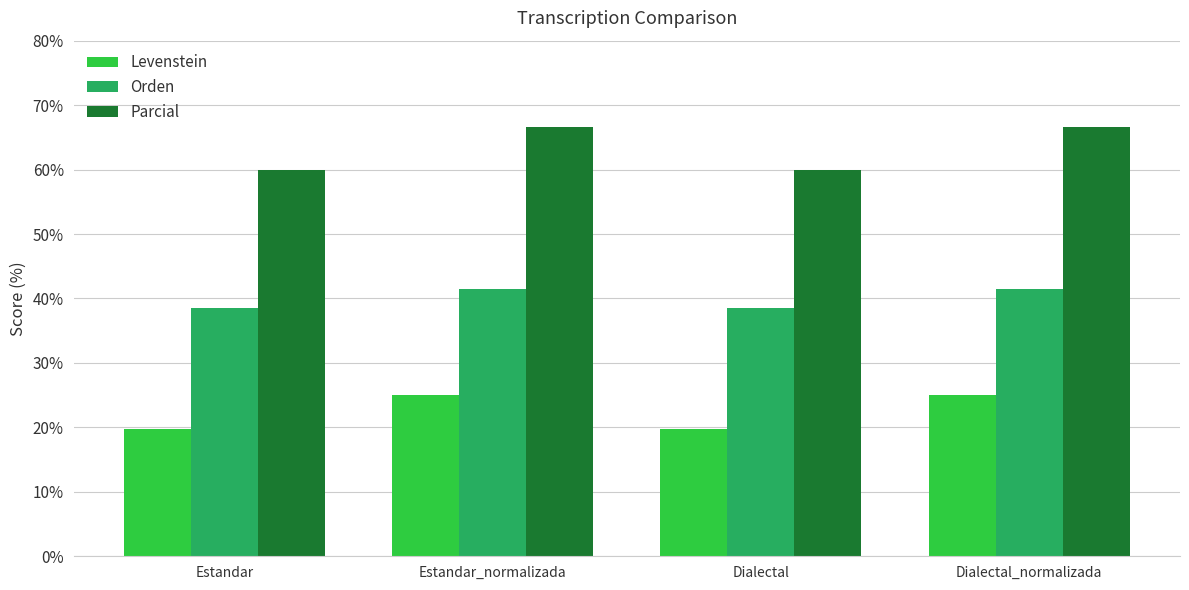

What value does the Levenstein series have at Dialectal_normalizada?

25.0